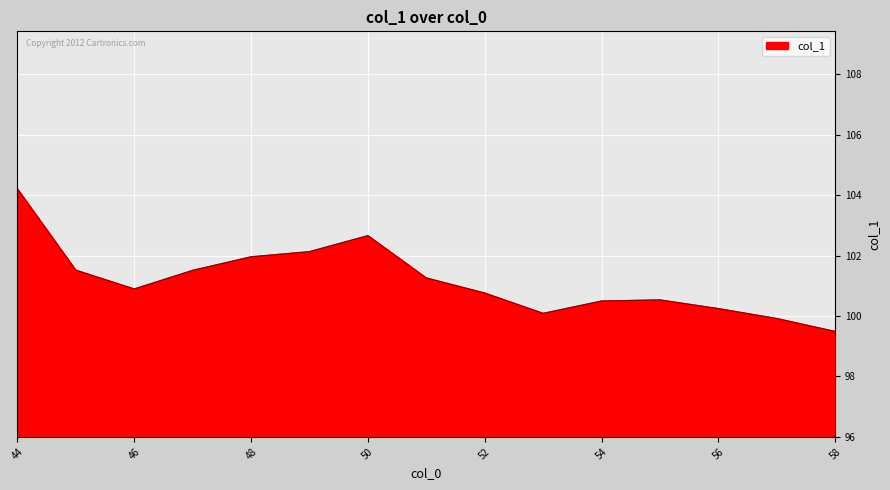

What is the maximum value shown in the chart?

104.2